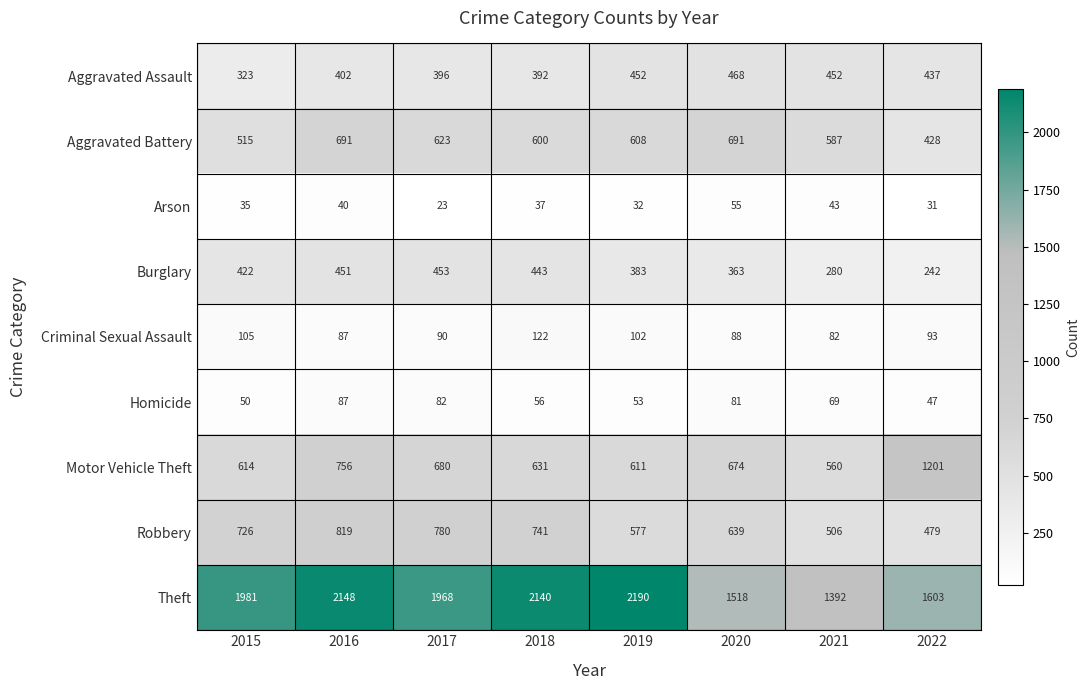

Rank the series by their maximum value, from highest to lowest.

Theft, Motor Vehicle Theft, Robbery, Aggravated Battery, Aggravated Assault, Burglary, Criminal Sexual Assault, Homicide, Arson